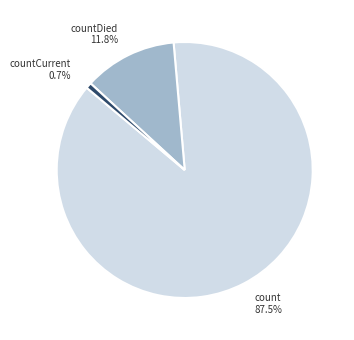

How many slices are in this pie chart?

3